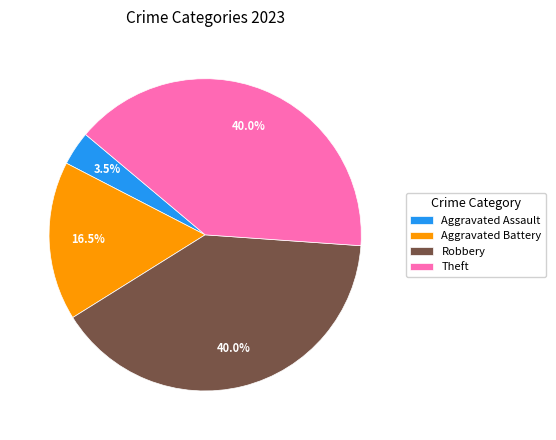

What is the smallest slice in the pie chart?

Aggravated Assault